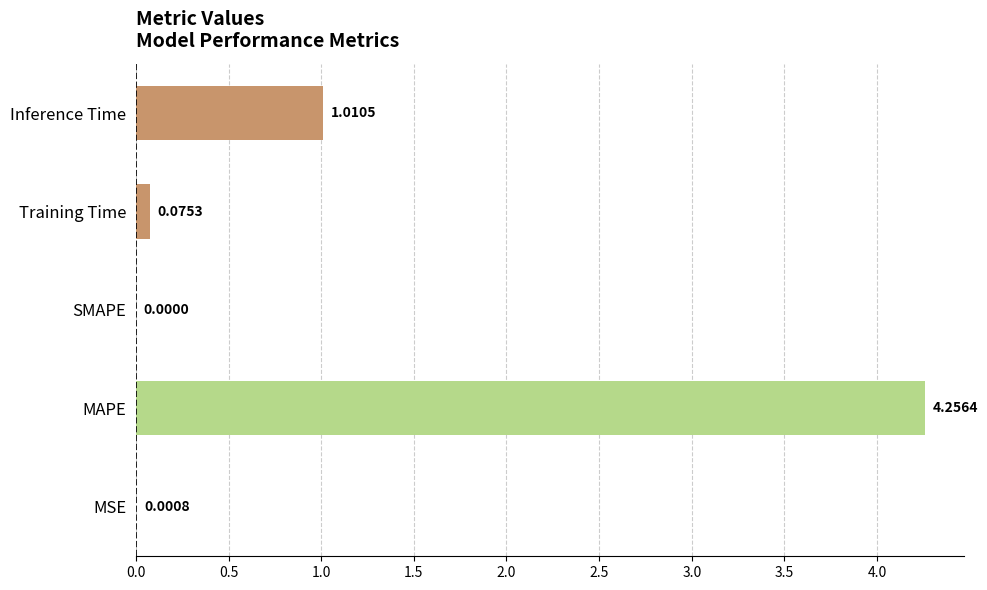

What is the change in value from MAPE to Inference Time?

-3.2